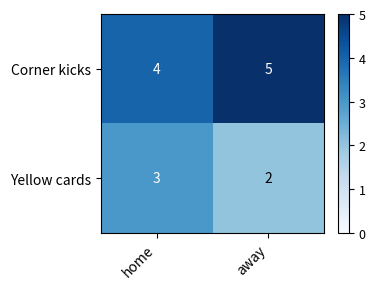

What is the total value across all series at away?

7